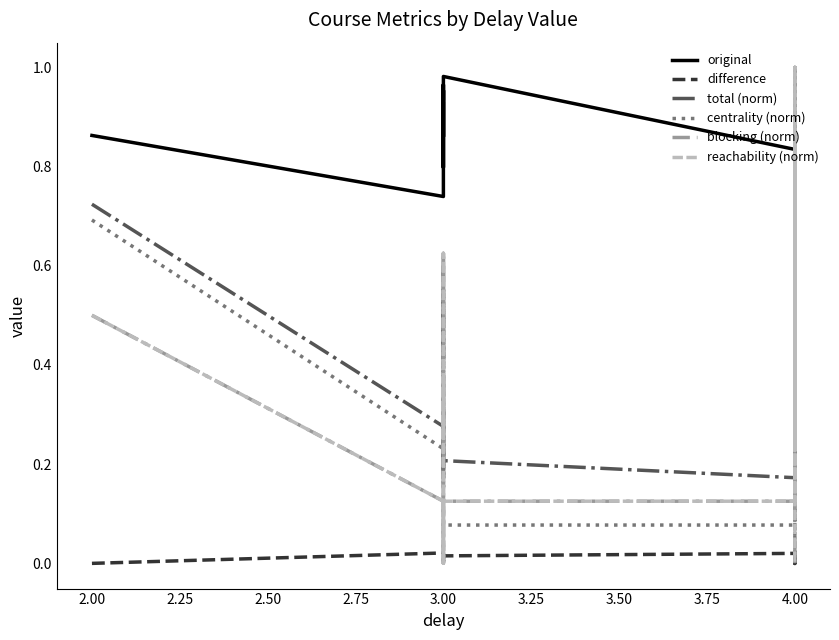

What is the average value of the reachability (norm) series?

0.3